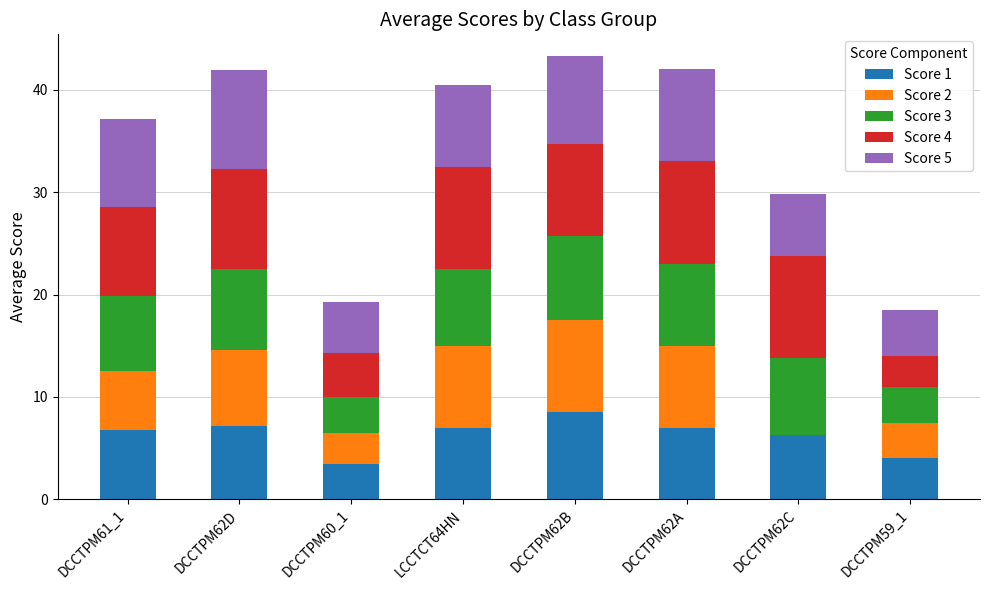

At which label does Score 1 reach its peak?

DCCTPM62B